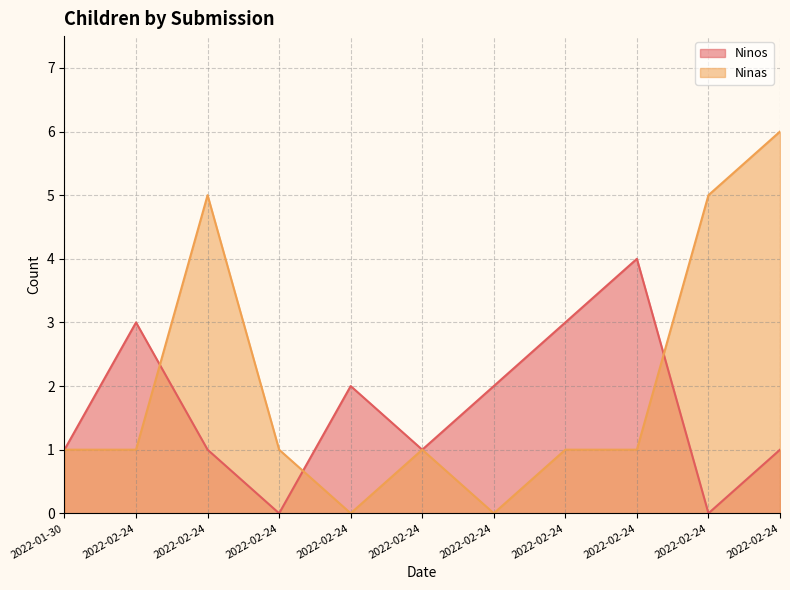

List the series in order of their peak value, lowest first.

Ninos, Ninas